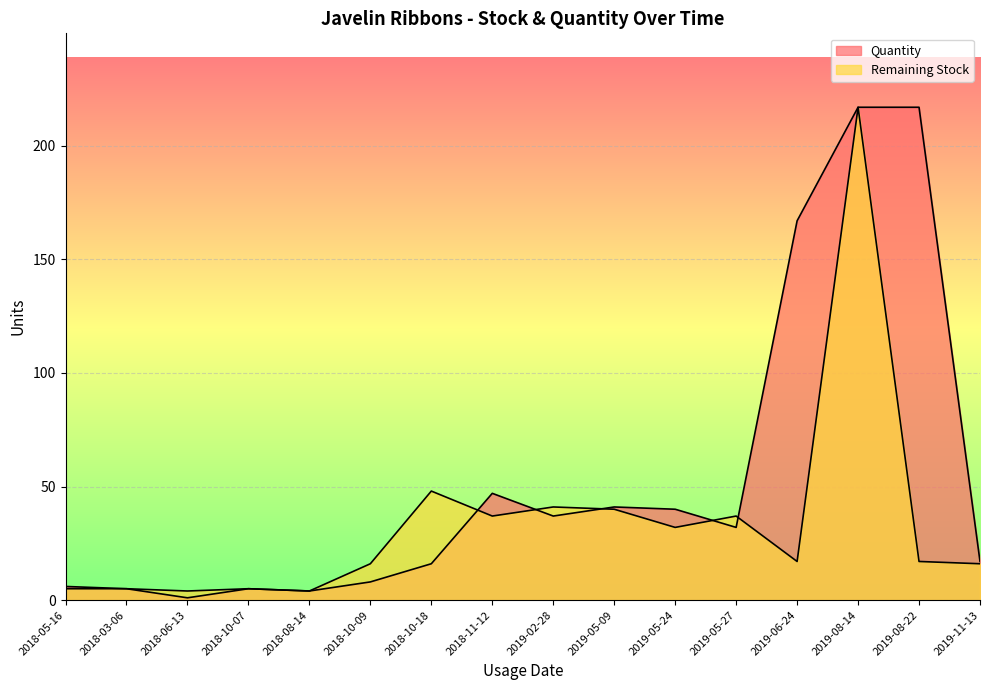

The Quantity series shows 47 at 2018-11-12. True or false?

True